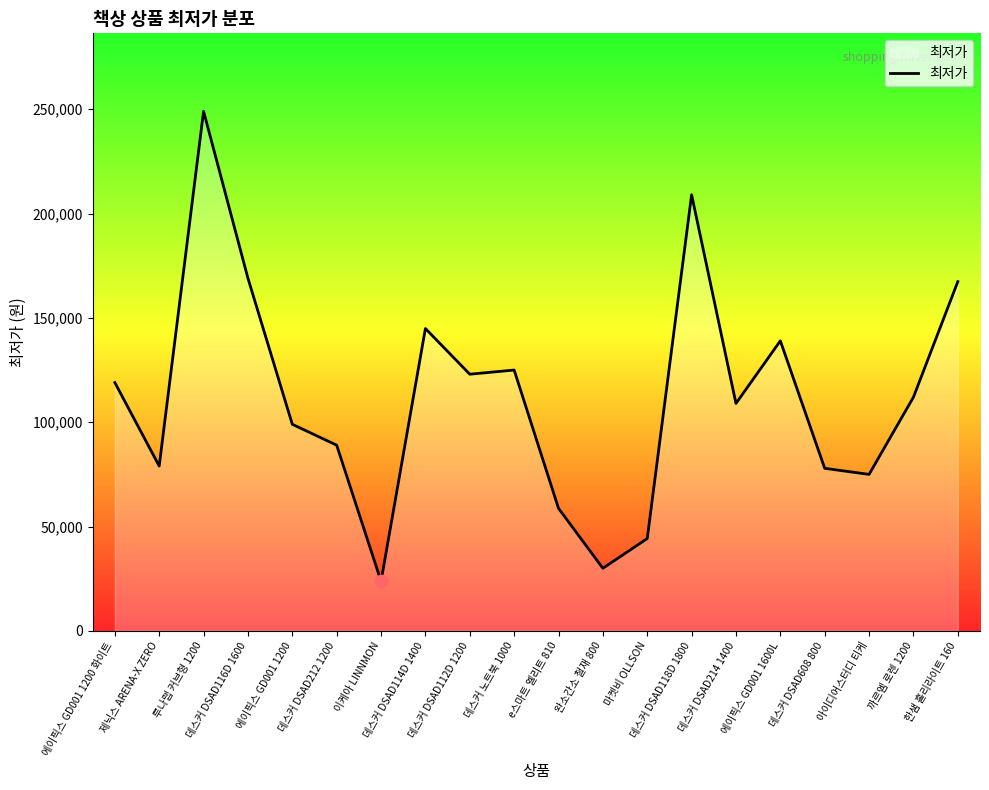

Between 데스커 DSAD114D 1400 and 루나랩 커브형 1200, which is larger?

루나랩 커브형 1200